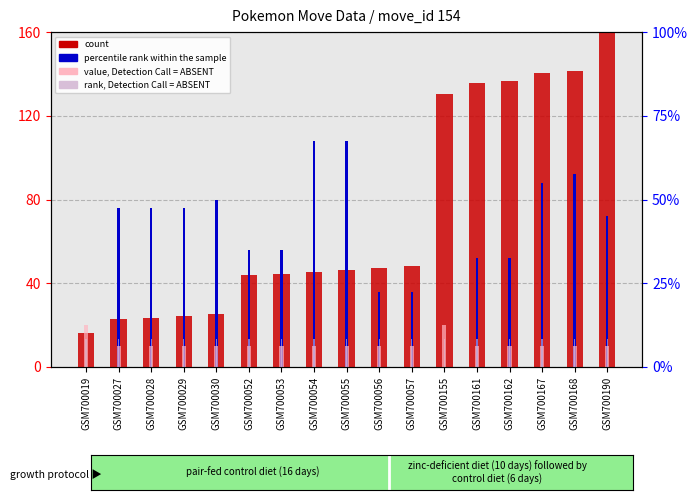

Reading left to right, list all the values displayed in this chart.

count: GSM700019=16.0	GSM700027=22.7	GSM700028=23.6	GSM700029=24.4	GSM700030=25.3	GSM700052=43.8	GSM700053=44.6	GSM700054=45.5	GSM700055=46.3	GSM700056=47.2	GSM700057=48.0	GSM700155=130.5	GSM700161=135.6	GSM700162=136.4	GSM700167=140.6	GSM700168=141.5	GSM700190=160.0
percentile rank within the sample: GSM700019=0.0	GSM700027=76.0	GSM700028=76.0	GSM700029=76.0	GSM700030=80.0	GSM700052=56.0	GSM700053=56.0	GSM700054=108.0	GSM700055=108.0	GSM700056=36.0	GSM700057=36.0	GSM700155=0.0	GSM700161=52.0	GSM700162=52.0	GSM700167=88.0	GSM700168=92.0	GSM700190=72.0
value, Detection Call = ABSENT: GSM700019=20.0	GSM700027=10.0	GSM700028=10.0	GSM700029=10.0	GSM700030=10.0	GSM700052=10.0	GSM700053=10.0	GSM700054=10.0	GSM700055=10.0	GSM700056=10.0	GSM700057=10.0	GSM700155=20.0	GSM700161=10.0	GSM700162=10.0	GSM700167=10.0	GSM700168=10.0	GSM700190=10.0
rank, Detection Call = ABSENT: GSM700019=13.5	GSM700027=13.5	GSM700028=13.5	GSM700029=13.5	GSM700030=13.5	GSM700052=13.5	GSM700053=13.5	GSM700054=13.5	GSM700055=13.5	GSM700056=13.5	GSM700057=13.5	GSM700155=13.5	GSM700161=13.5	GSM700162=13.5	GSM700167=13.5	GSM700168=13.5	GSM700190=13.5